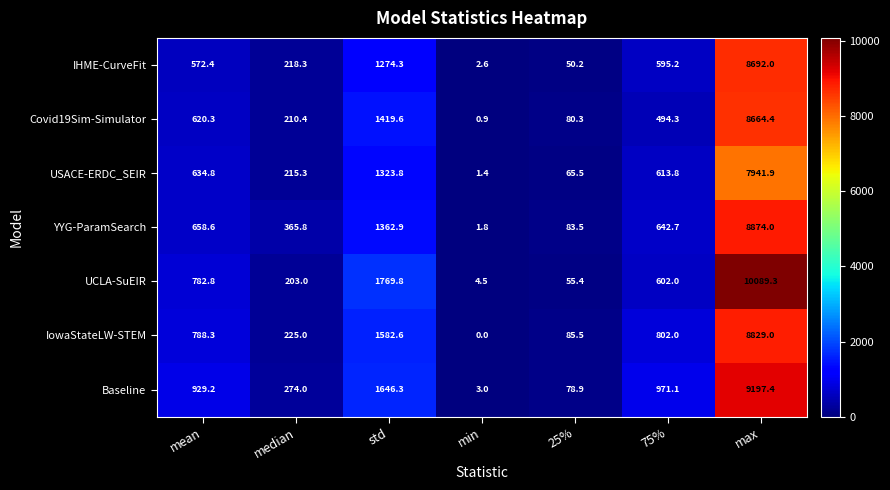

What is the total value across all series at 75%?

4721.1